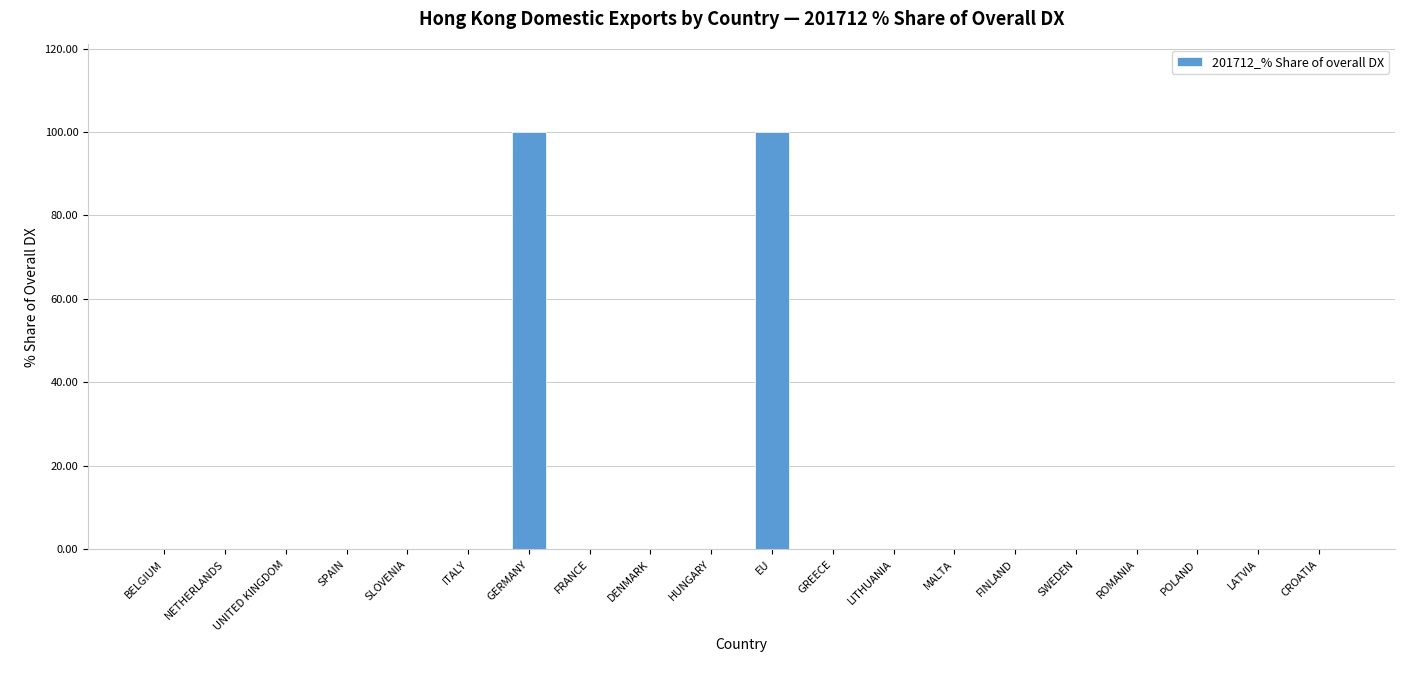

Which has a higher value, DENMARK or EU?

EU